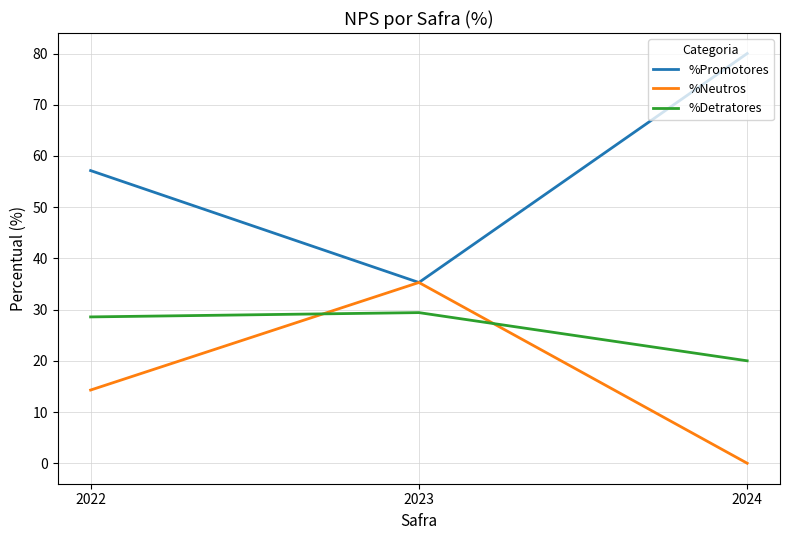

Reading left to right, list all the values displayed in this chart.

%Promotores: 2022=57.1	2023=35.3	2024=80.0
%Neutros: 2022=14.3	2023=35.3	2024=0.0
%Detratores: 2022=28.6	2023=29.4	2024=20.0